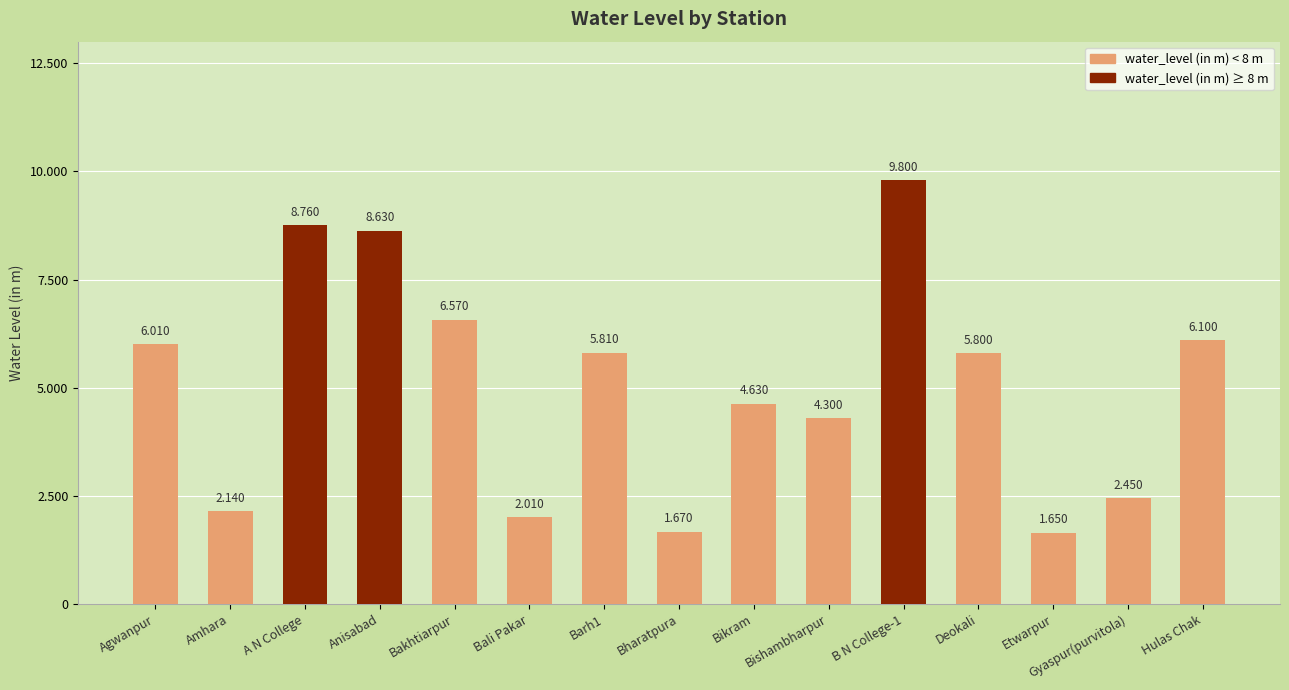

What is the difference between the second highest and second lowest values?

7.1